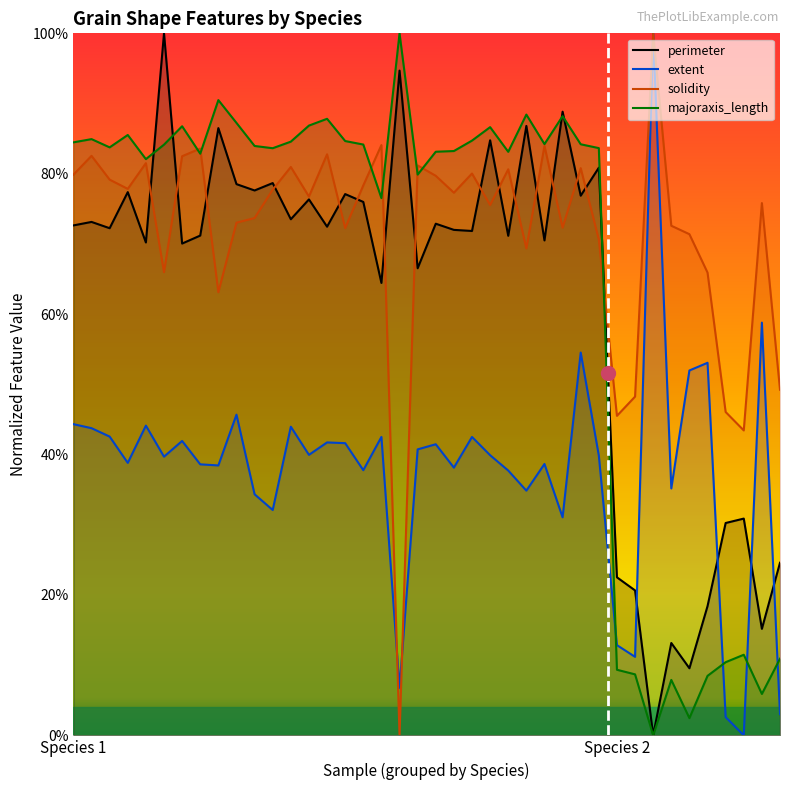

At which category is the sum across all series the highest?

28